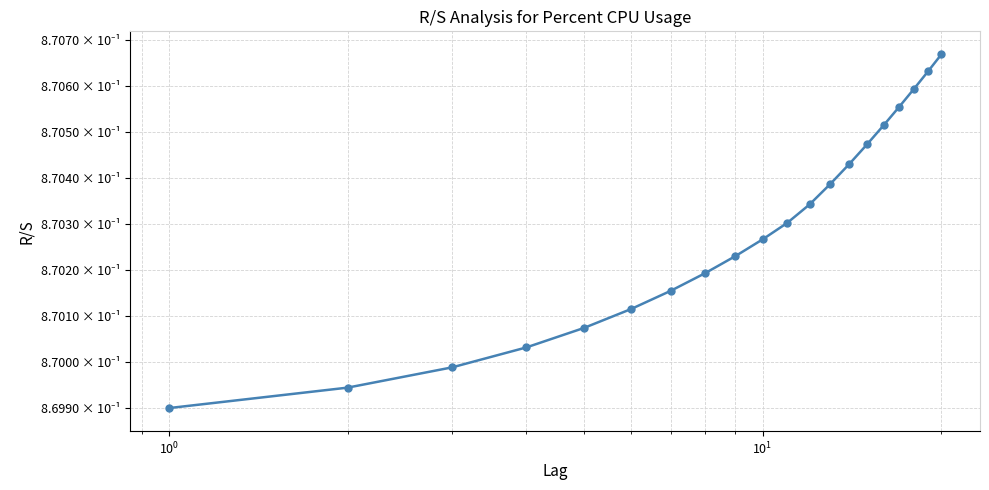

What is the greatest value displayed?

0.9